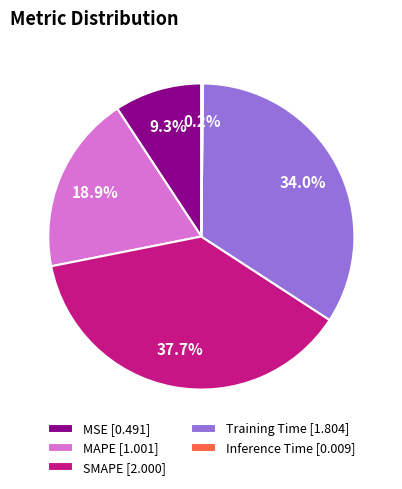

What percentage is the MSE slice, to the nearest percent?

9%